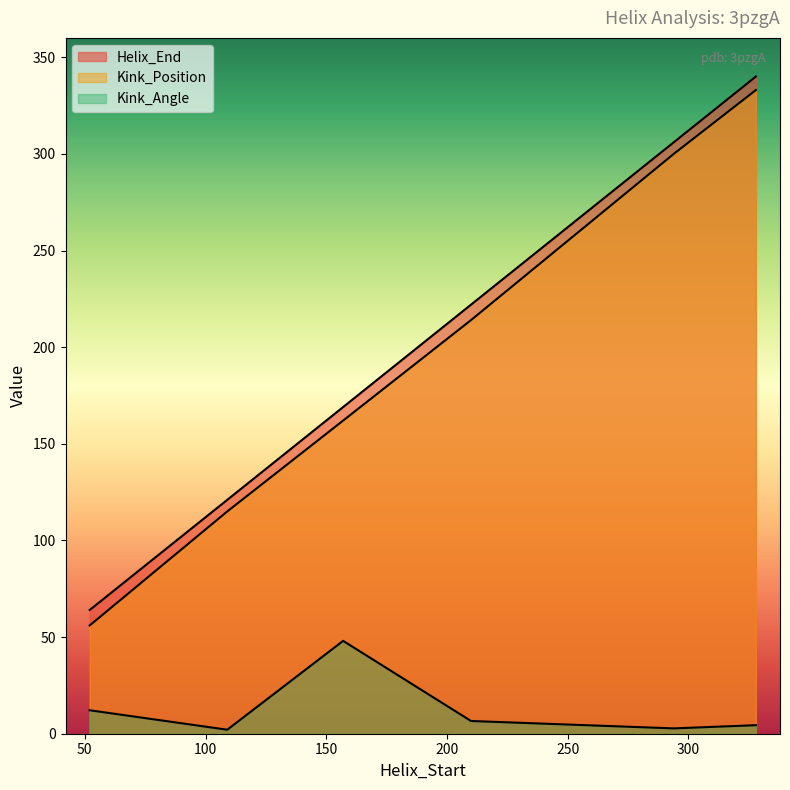

What is the difference between the Kink_Position values at 210 and 157?

52.0